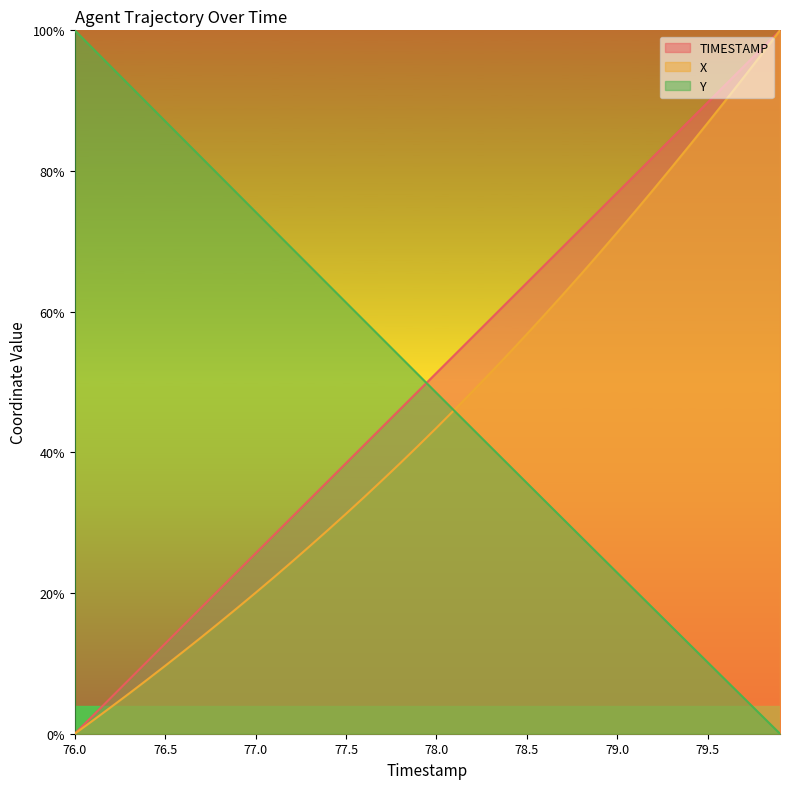

What is the difference between the second highest and minimum values in the TIMESTAMP series?

97.4